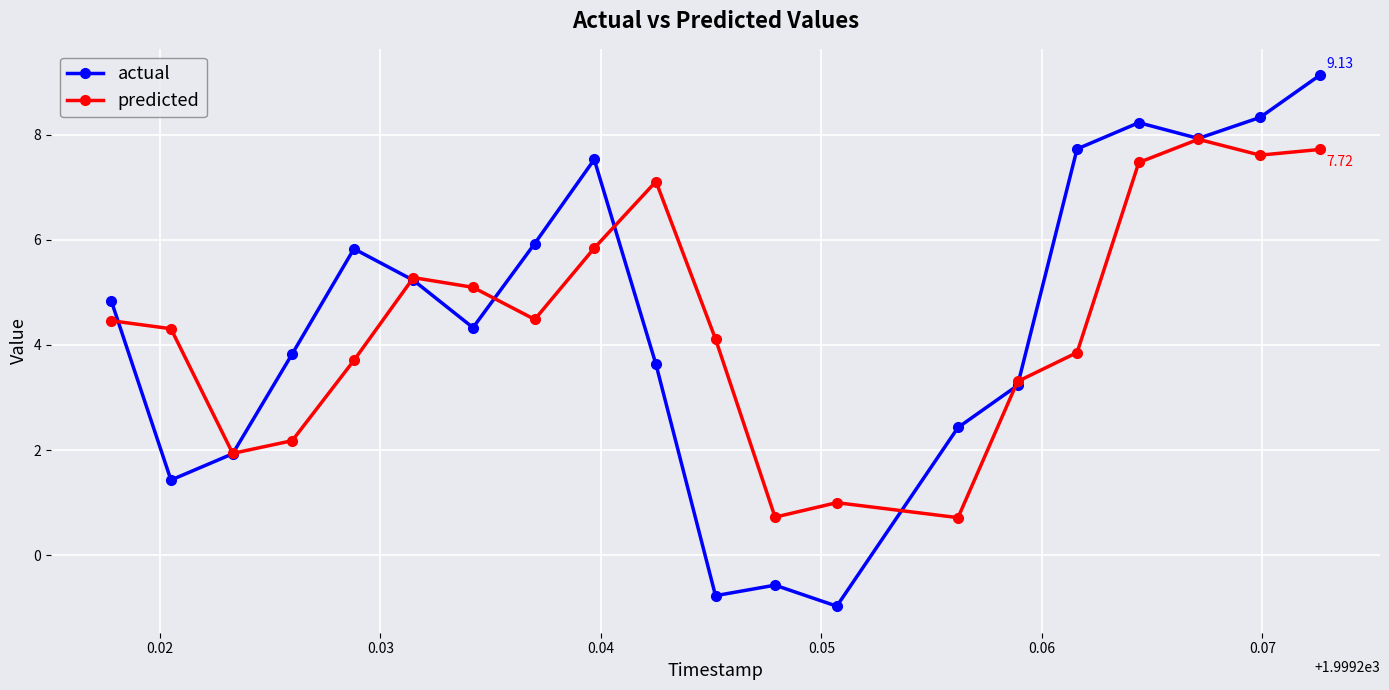

What is the value of the actual point at the 4th from the left?

3.8